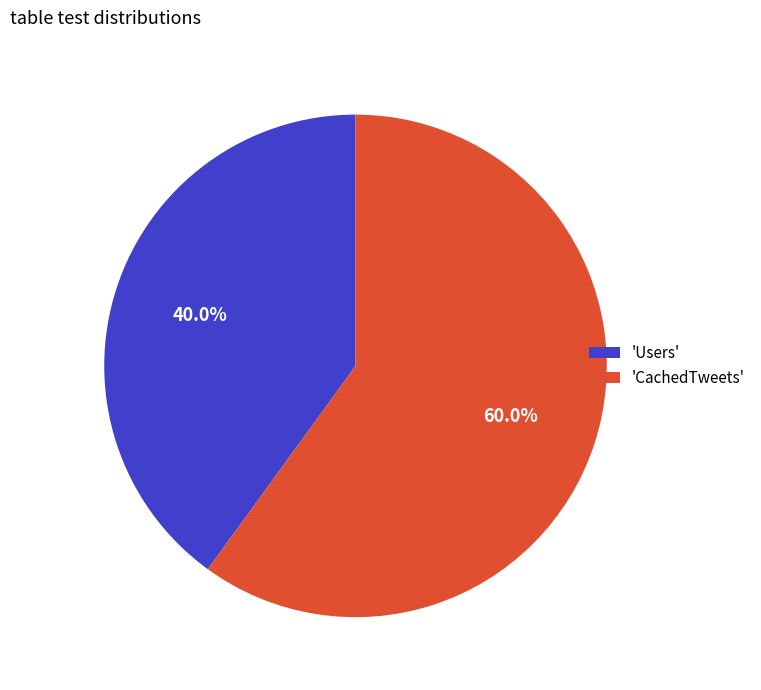

Which category has the biggest portion of the pie?

'CachedTweets'